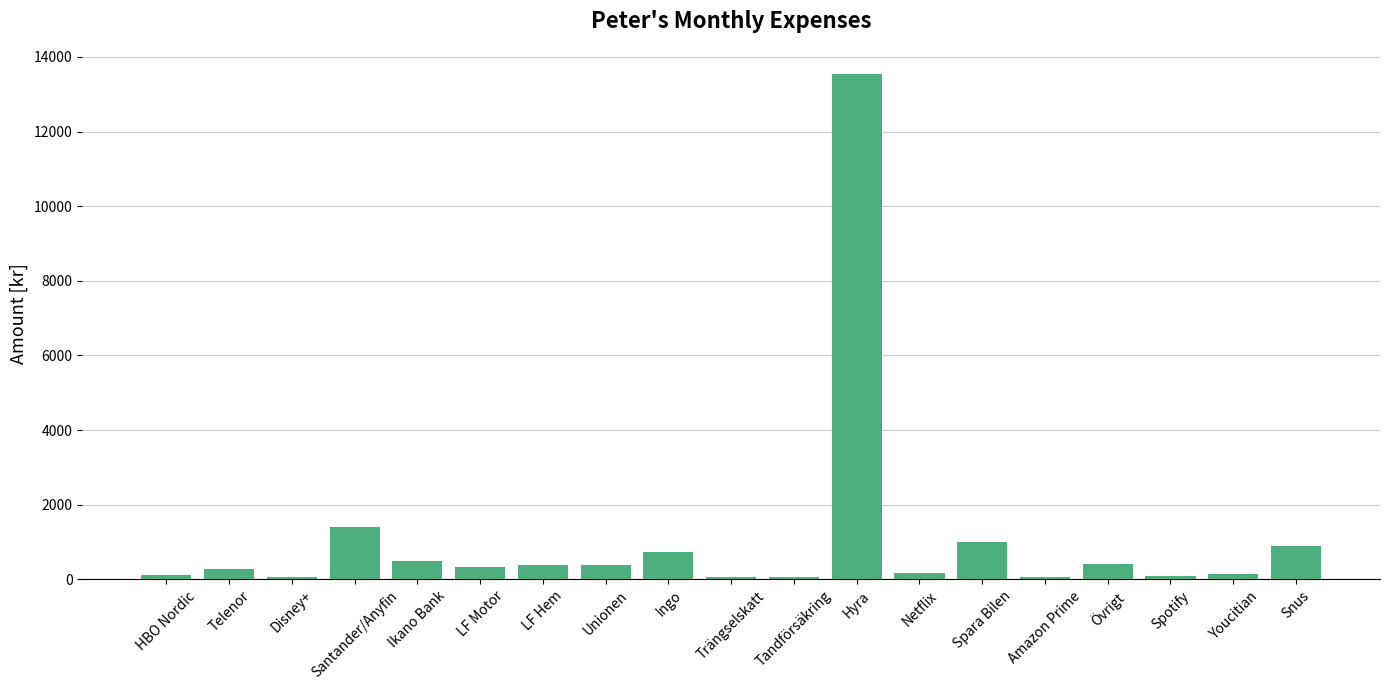

What is the change in value from LF Hem to Ingo?

+341